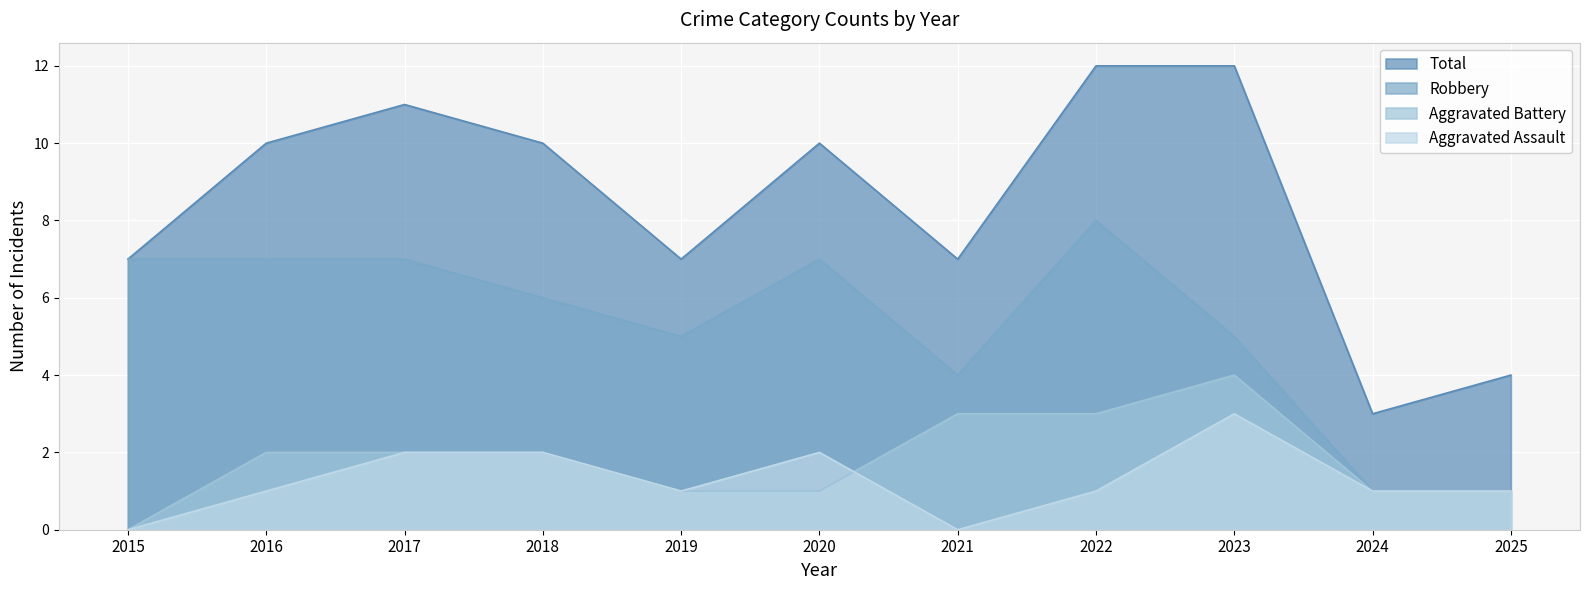

What is the difference between the highest and lowest values at 2015?

7